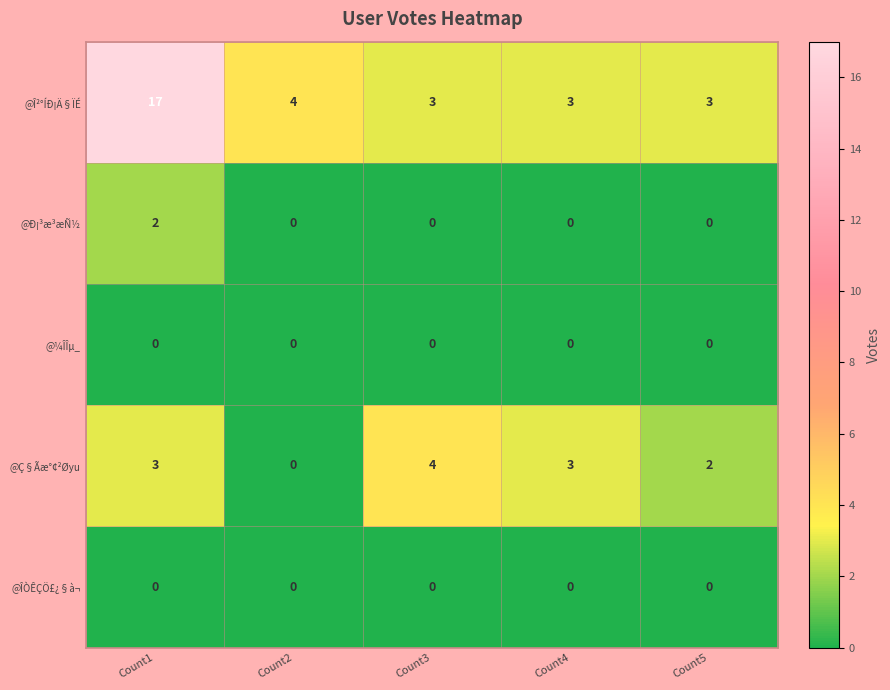

At which category is the sum across all series the highest?

Count1